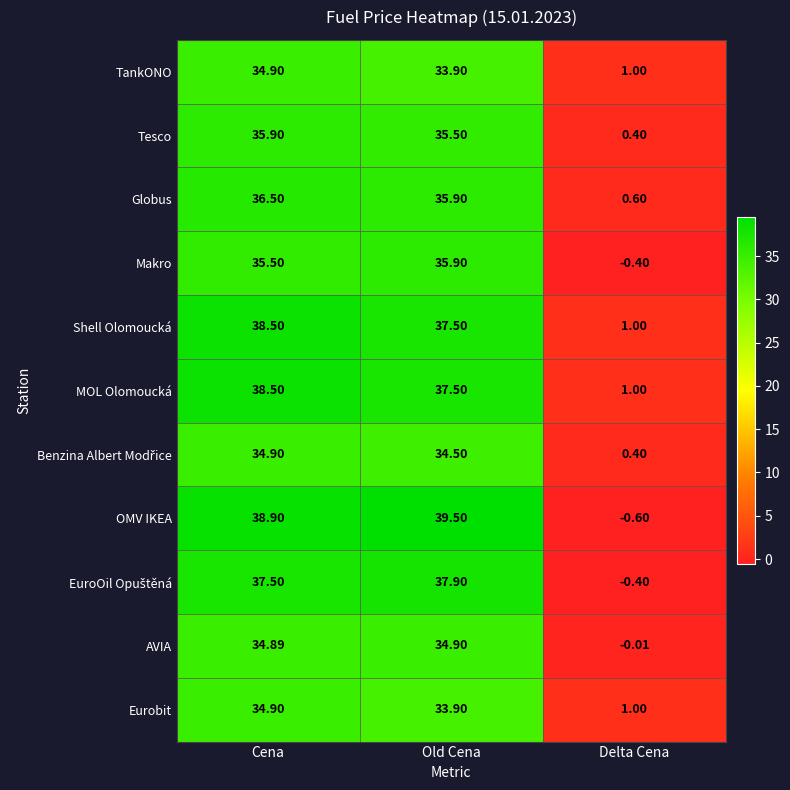

Where does the AVIA series first go above 34?

Cena